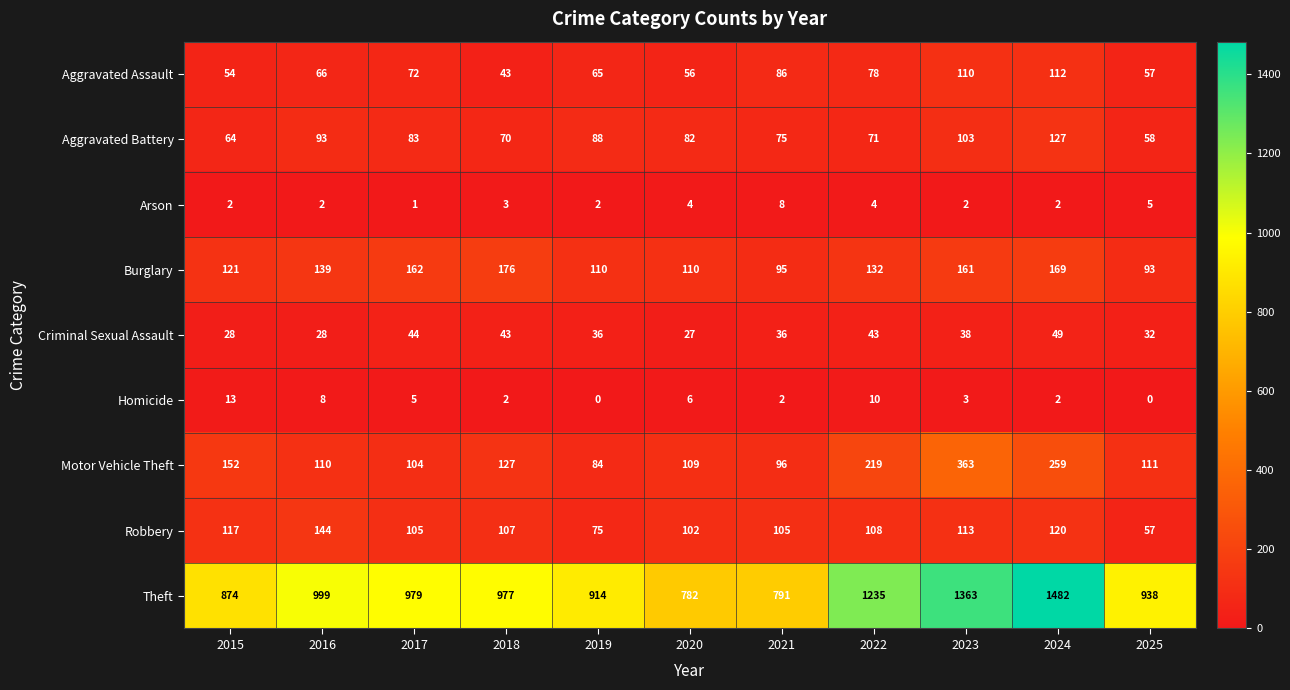

What is the minimum value for Aggravated Assault?

43